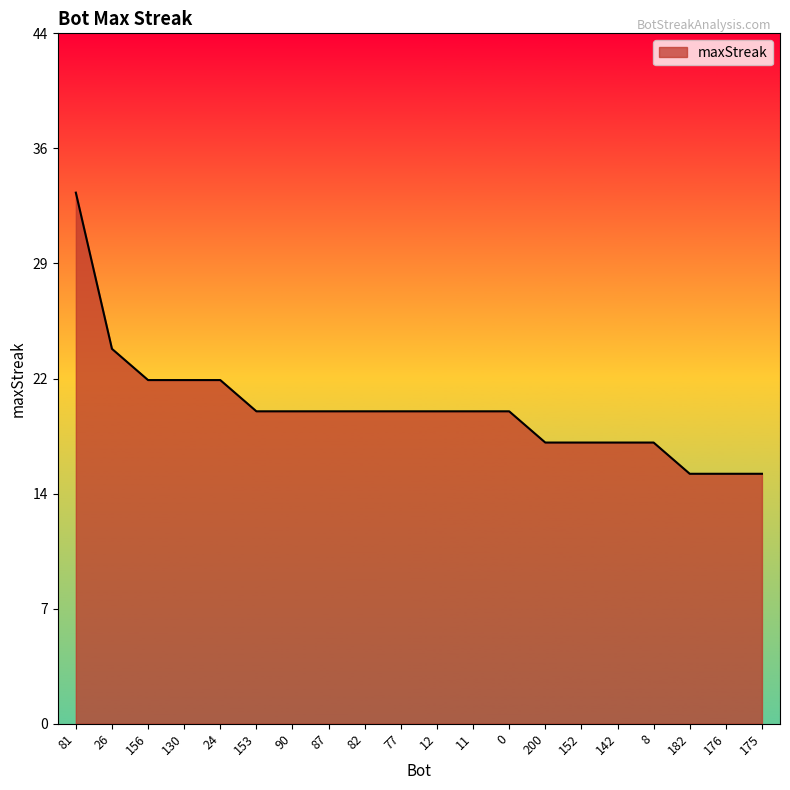

Does the chart have visible grid lines?

No